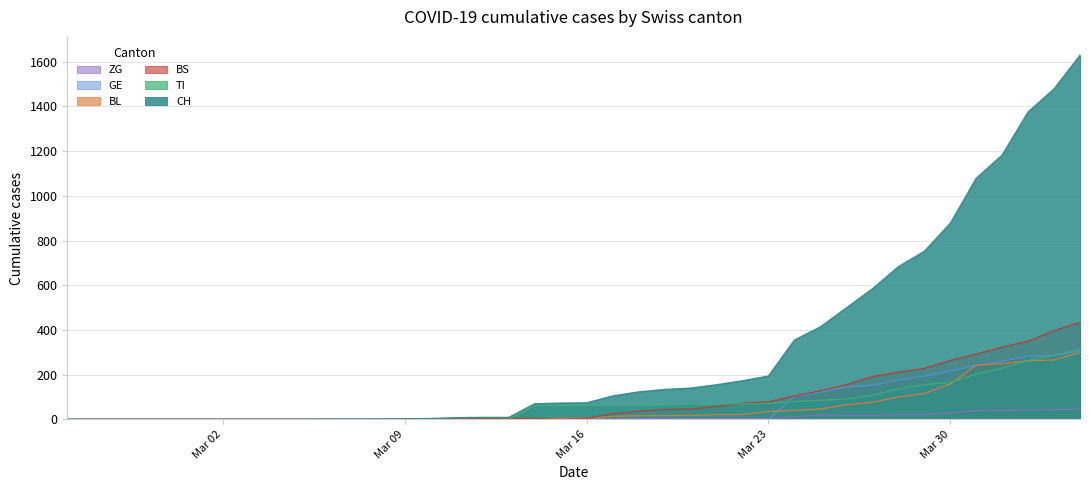

What is the highest value of the CH series?

1630